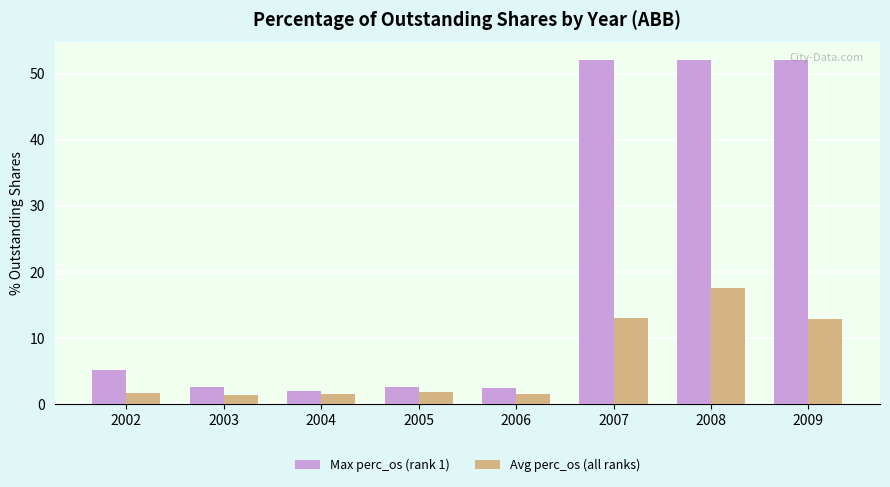

The value of Max perc_os (rank 1) at 2003 is 2.7. True or false?

True